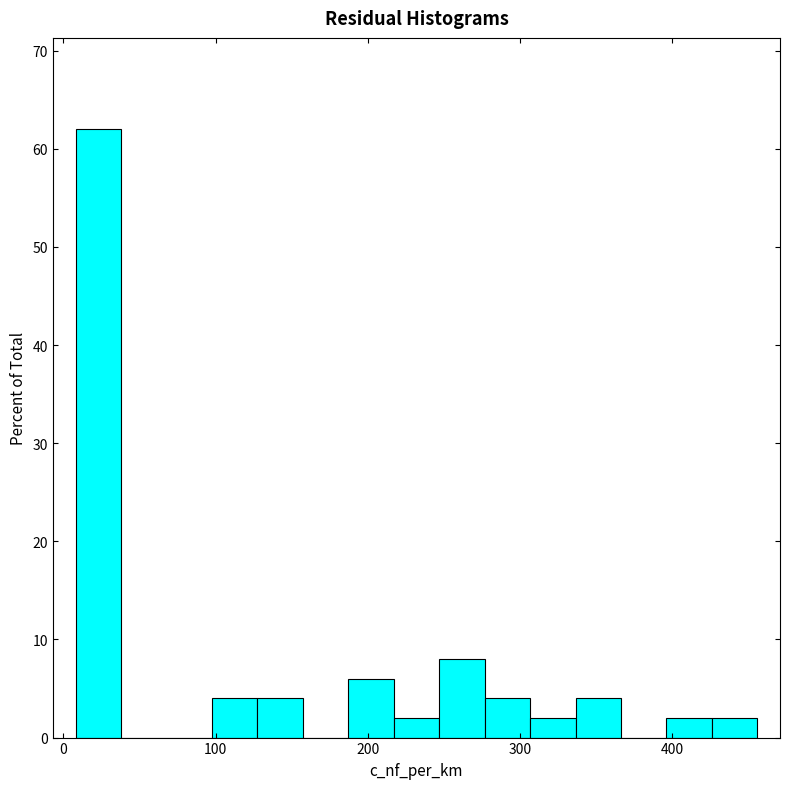

Around what value on the x-axis is the tallest bar? Give the approximate position of its centre, as read against the axis.

20